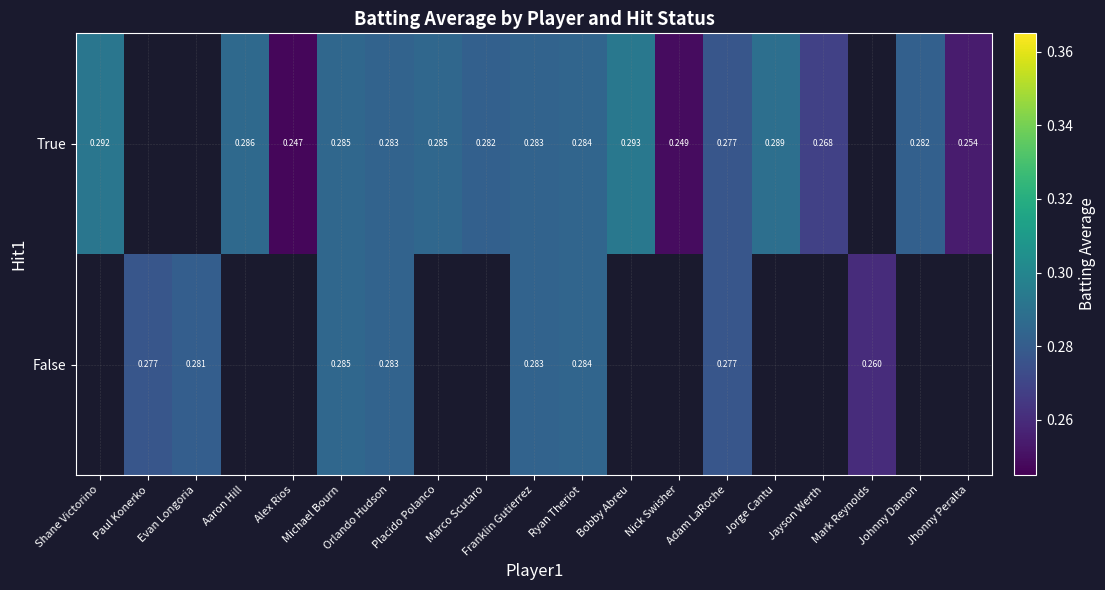

List the series in order of their peak value, lowest first.

False, True